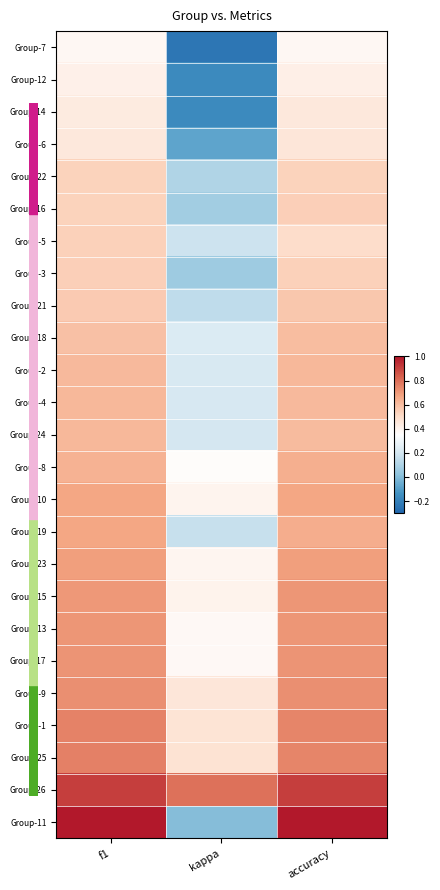

What is the smallest value displayed?

-0.2